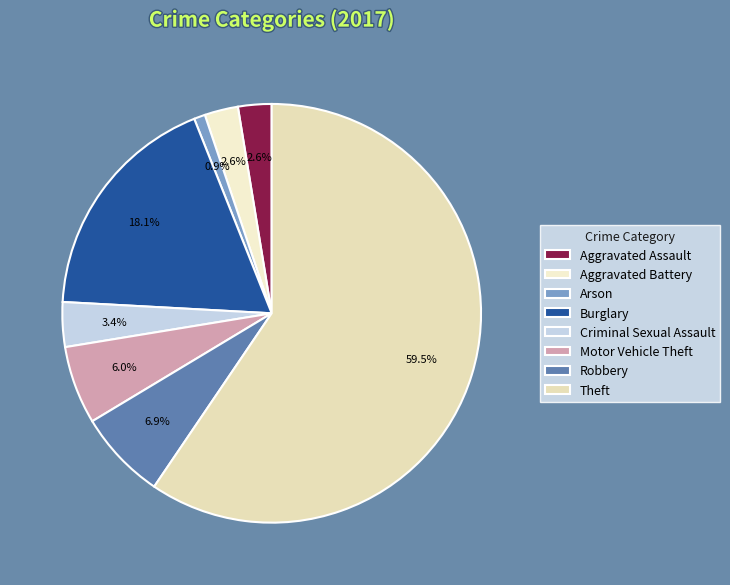

Which category has the biggest portion of the pie?

Theft